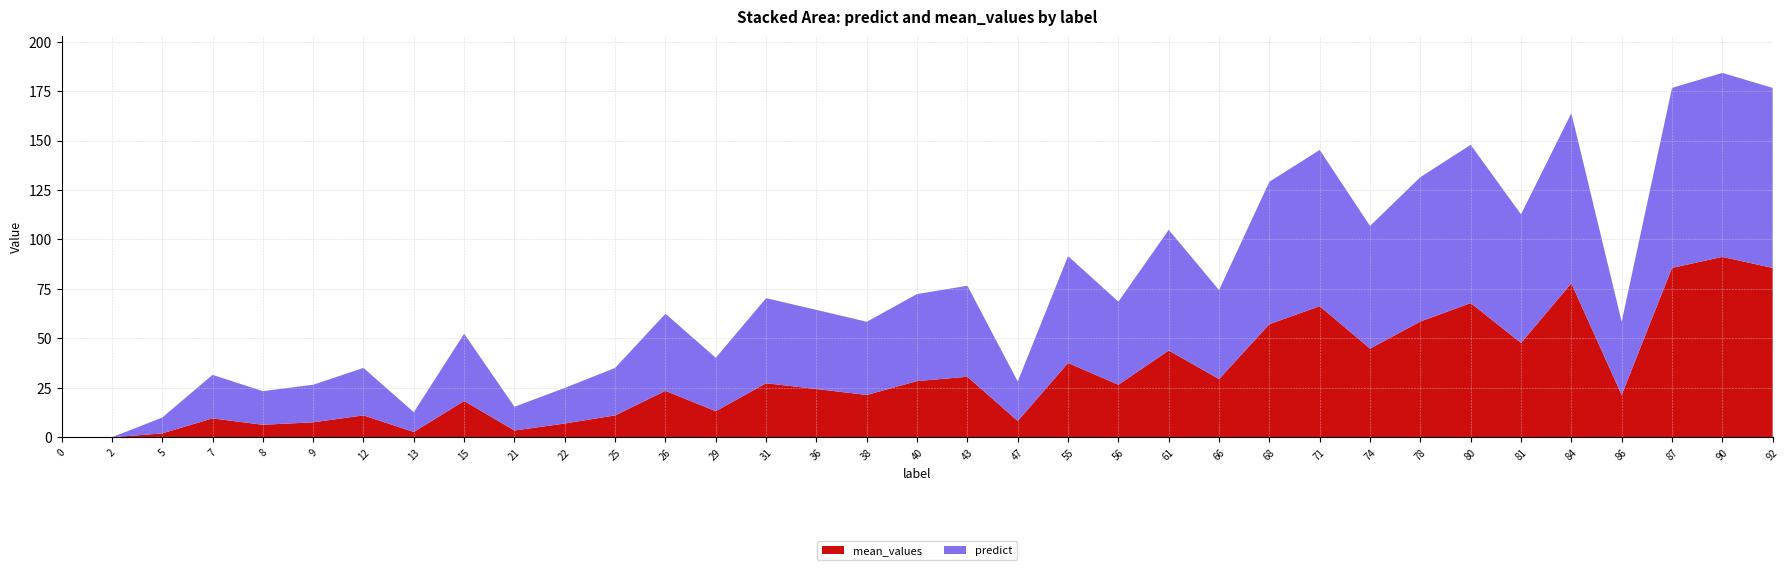

Reading right to left, what are all the values shown in this chart?

predict: 91.0	93.0	91.0	37.0	86.0	65.0	80.0	73.0	62.0	79.0	72.0	45.0	61.0	42.0	54.0	20.0	46.0	44.0	37.0	40.0	43.0	27.0	39.0	24.0	18.0	12.0	34.0	10.0	24.0	19.0	17.0	22.0	8.0	0.0	0.0
mean_values: 85.6	91.2	85.6	21.4	77.9	47.7	67.9	58.5	44.8	66.3	57.2	29.4	43.9	26.6	37.6	8.2	30.6	28.4	21.4	24.4	27.3	13.2	23.5	11.1	7.0	3.4	18.4	2.7	11.1	7.6	6.3	9.6	2.0	0.0	0.0